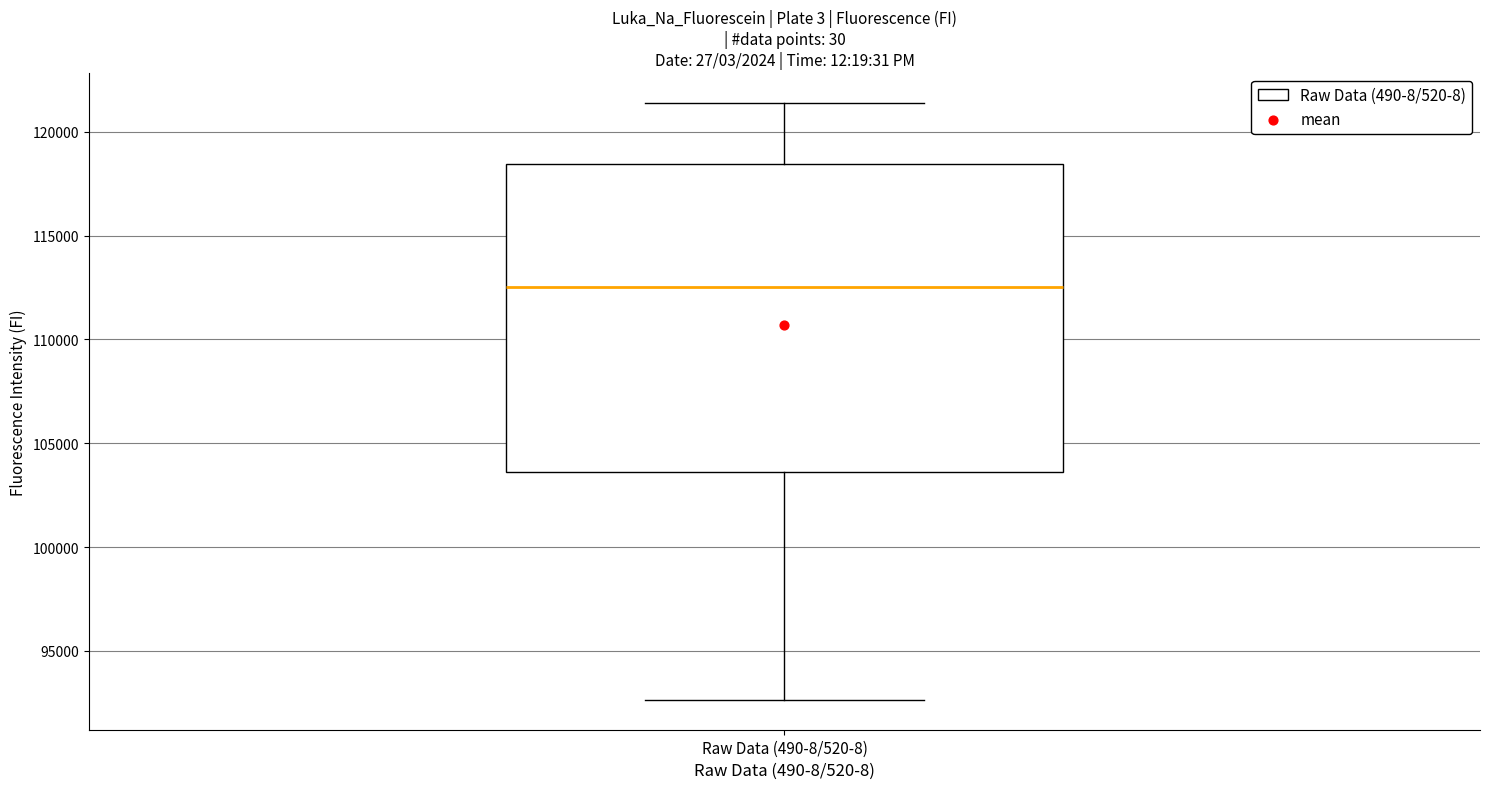

Read this box plot against the y-axis: the position of the median line, the range covered by the box, and the ends of both whiskers. The values are not printed on the chart, so give them approximately, as read against the axis.

median 112500, box 103500 to 118500, whiskers 92500 to 121500